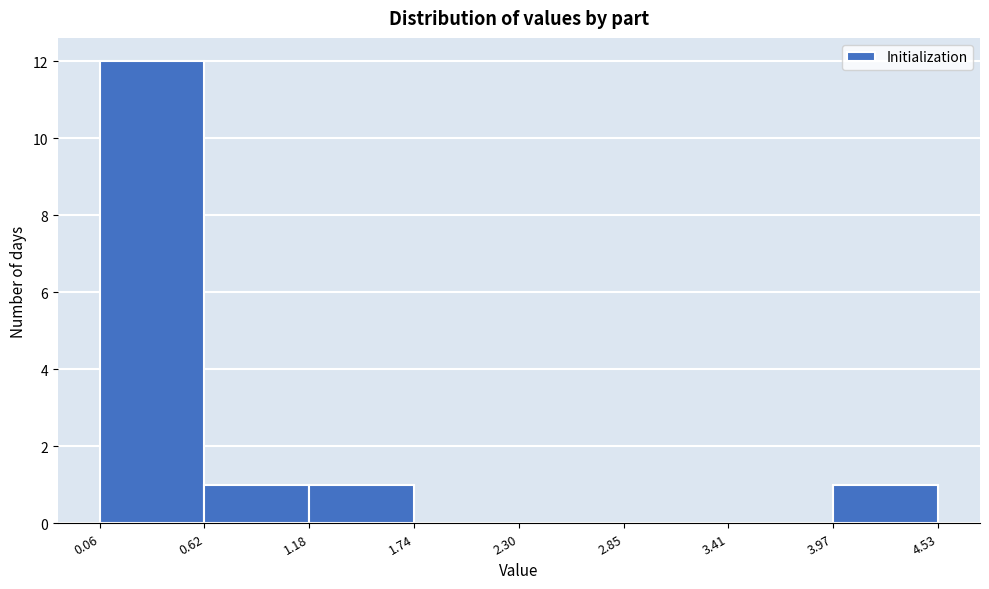

Reading left to right, transcribe this chart: for each bar, give the range it covers on the x-axis and its height. The values are not printed on the chart, so give them approximately, as read against the axis.

0.06 to 0.62: 12
0.62 to 1.18: 1
1.18 to 1.74: 1
1.74 to 2.30: 0
2.30 to 2.85: 0
2.85 to 3.41: 0
3.41 to 3.97: 0
3.97 to 4.53: 1